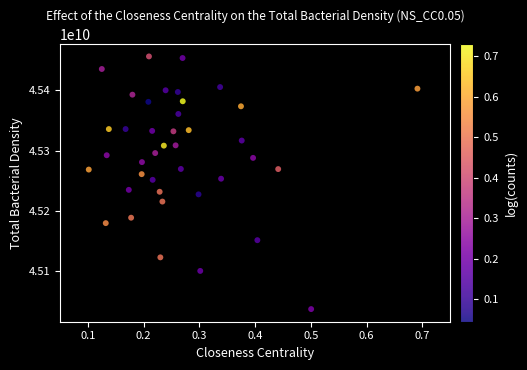

What is the range of Y values (max minus min)?

418438876.0